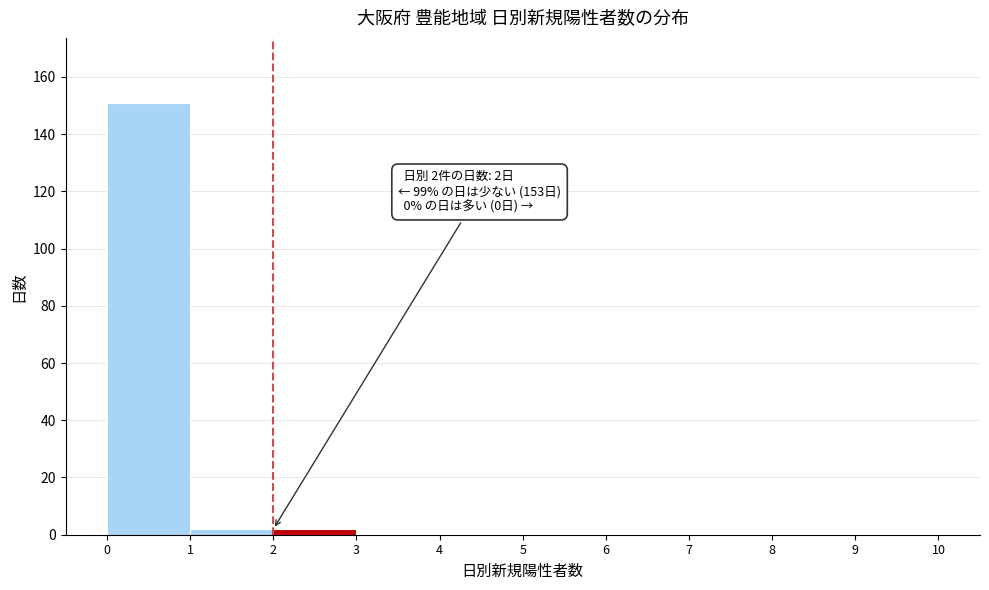

Over which range of the x-axis is the bar tallest?

0 to 1